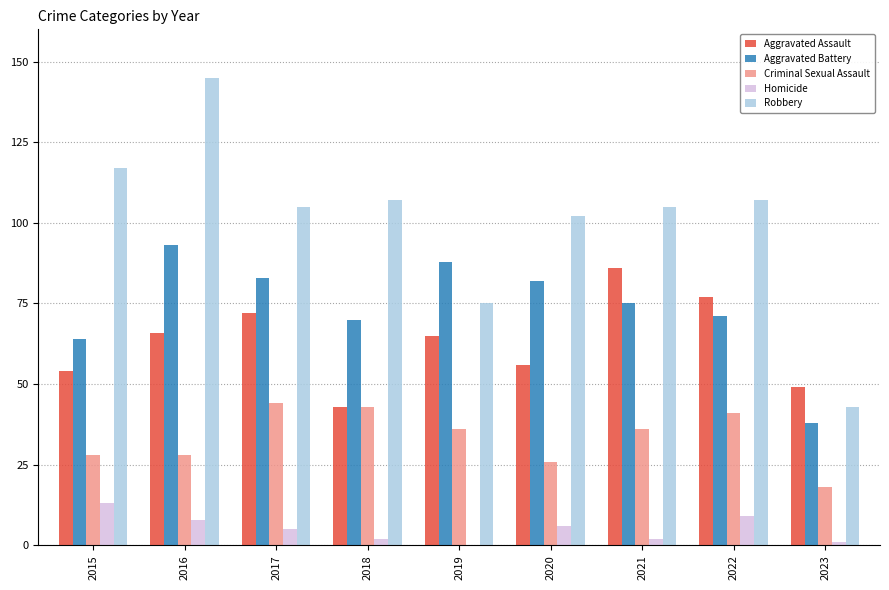

Count the number of categories in the chart.

9